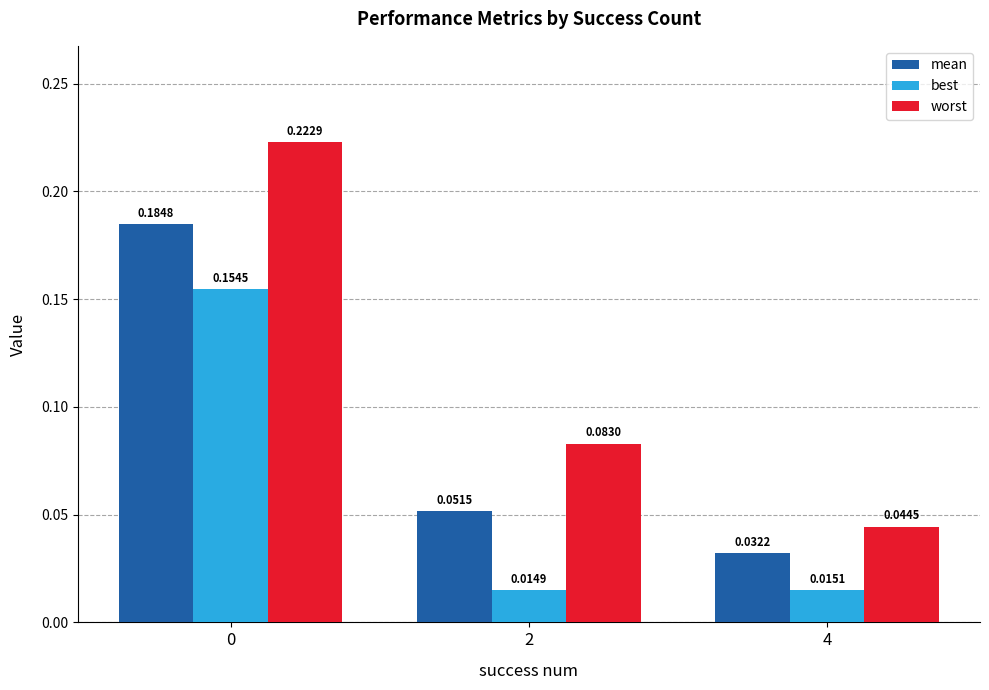

What are all the series names shown in the legend?

mean, best, worst